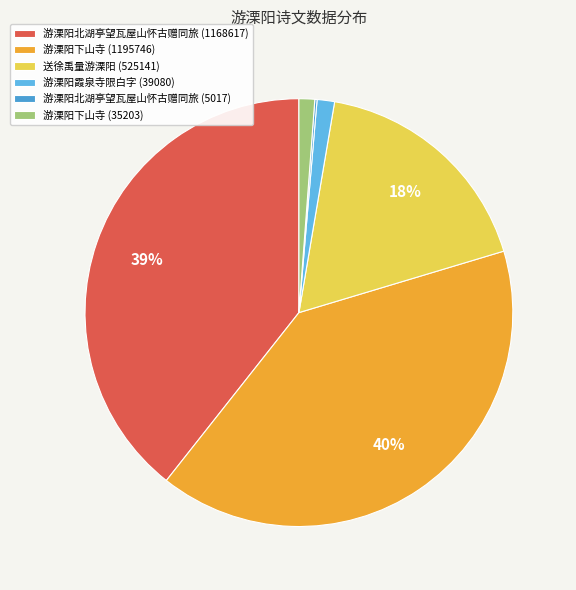

Is there a majority slice in this chart?

No